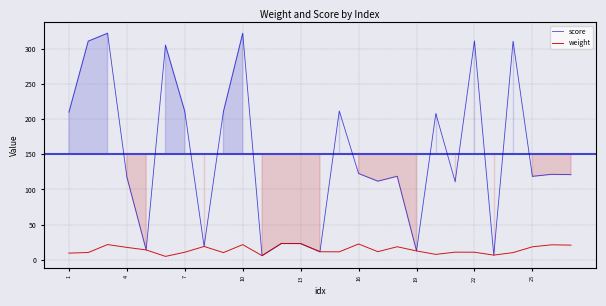

True or false: score has a value of 186.7 at 22.

False